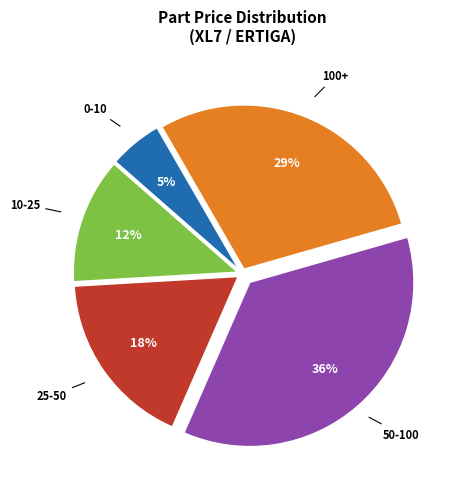

Is there a majority slice in this chart?

No